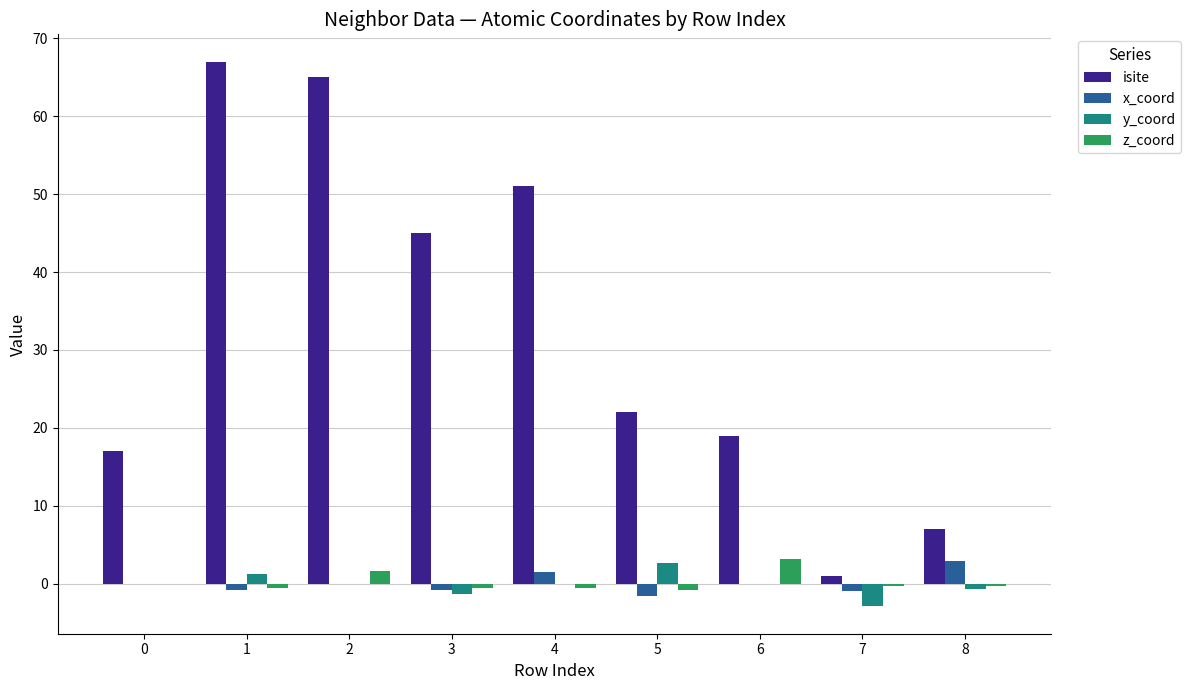

What is the maximum value for x_coord?

3.0